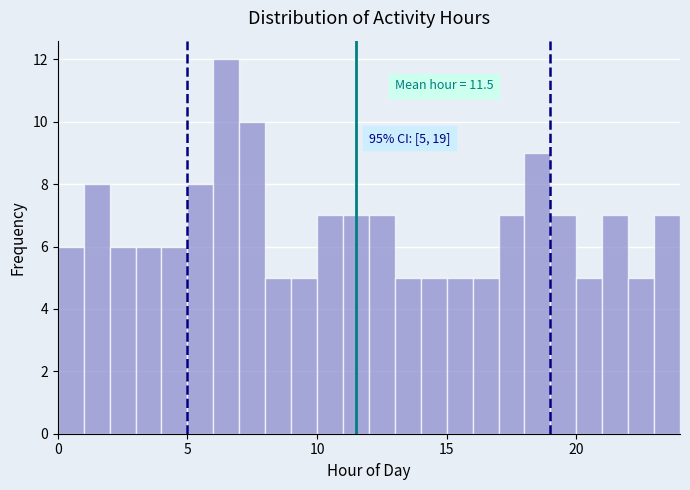

Around what value on the x-axis is the tallest bar? Give the approximate position of its centre, as read against the axis.

6.5